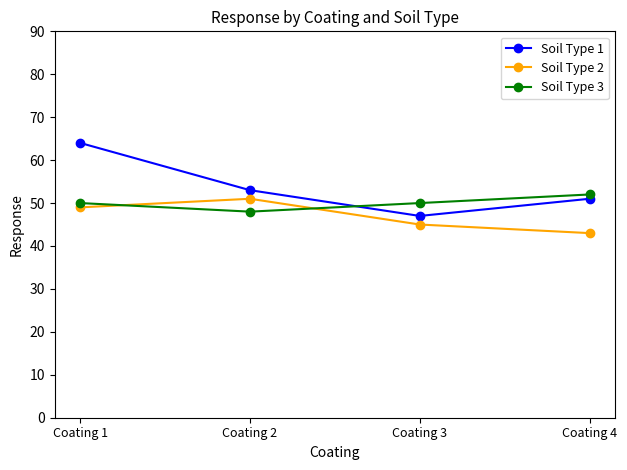

Is it true that Soil Type 2 equals 45 at Coating 3?

True